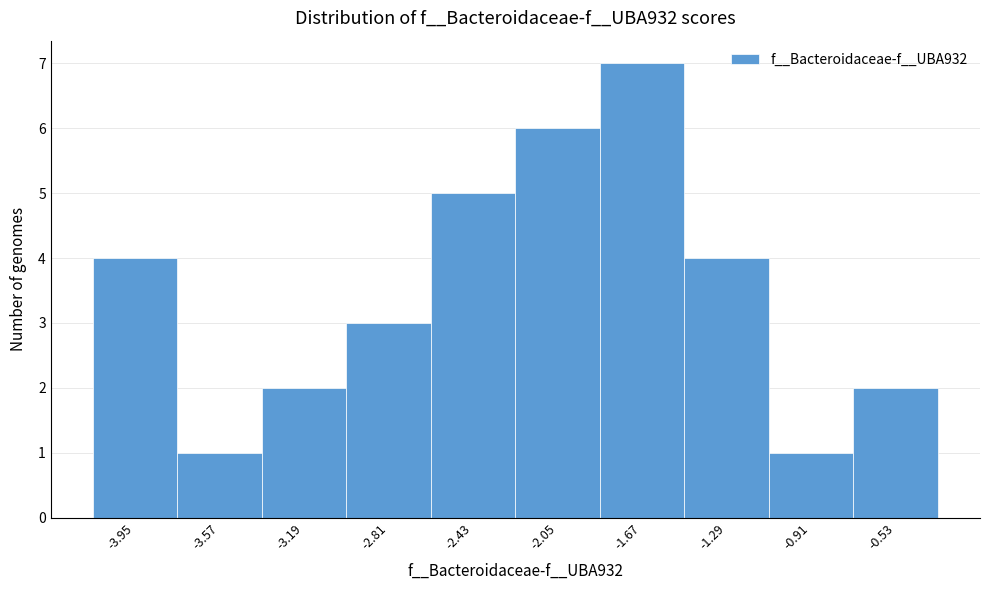

Reading left to right, transcribe this chart: for each bar, give the range it covers on the x-axis and its height. Neither the bar edges nor the heights are printed on the chart, so give them approximately, as read against the axes.

-4.15 to -3.75: 4
-3.75 to -3.40: 1
-3.40 to -3.00: 2
-3.00 to -2.60: 3
-2.60 to -2.25: 5
-2.25 to -1.85: 6
-1.85 to -1.50: 7
-1.50 to -1.10: 4
-1.10 to -0.70: 1
-0.70 to -0.35: 2